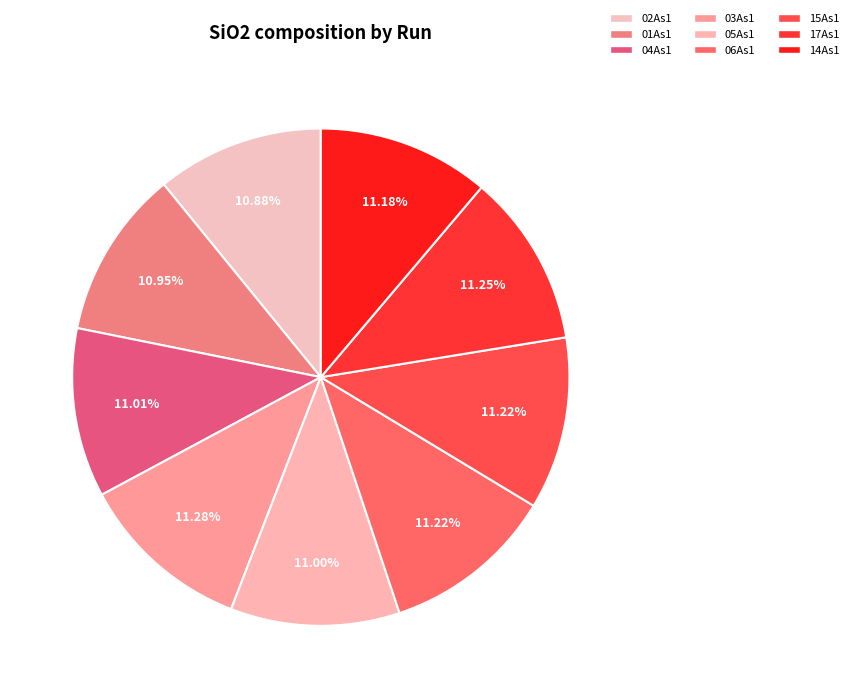

Does 05As1 account for over 50% of the chart?

No